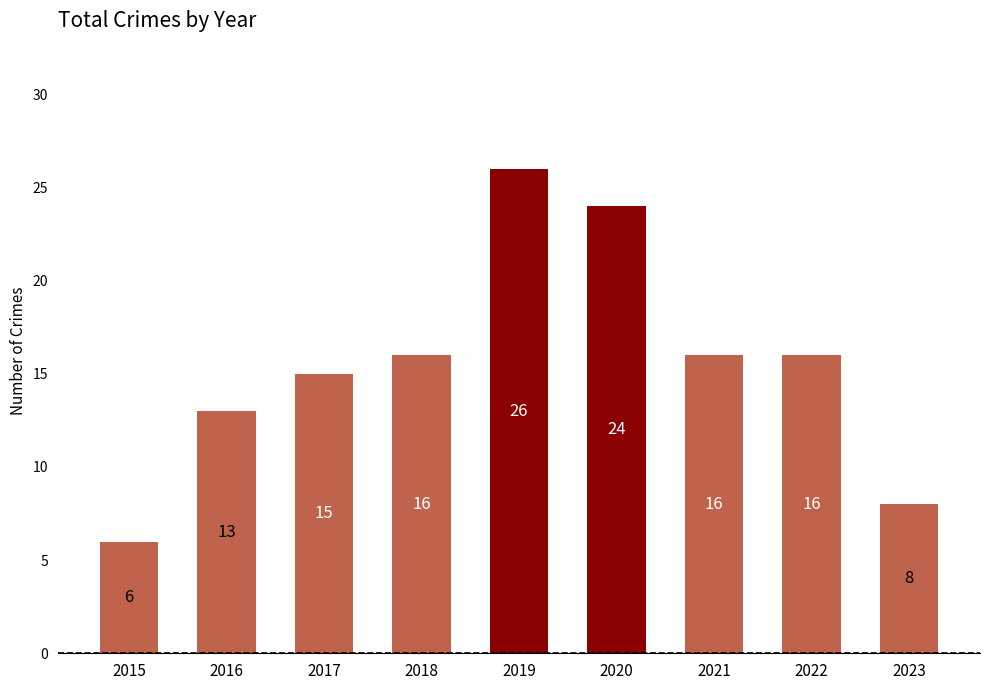

True or false: the data shows 15 at 2017.

True